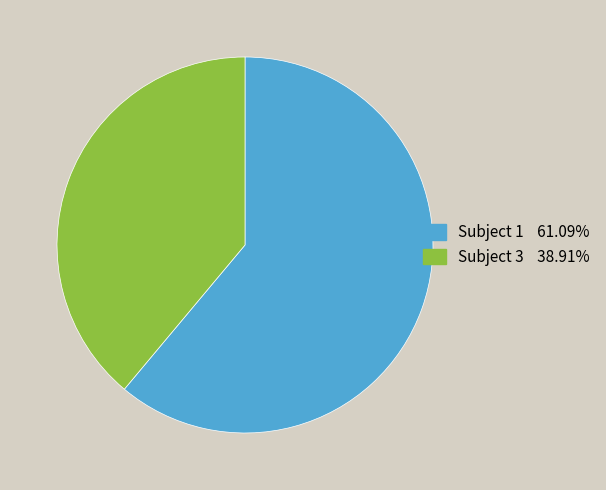

Does any single category account for the majority?

Yes